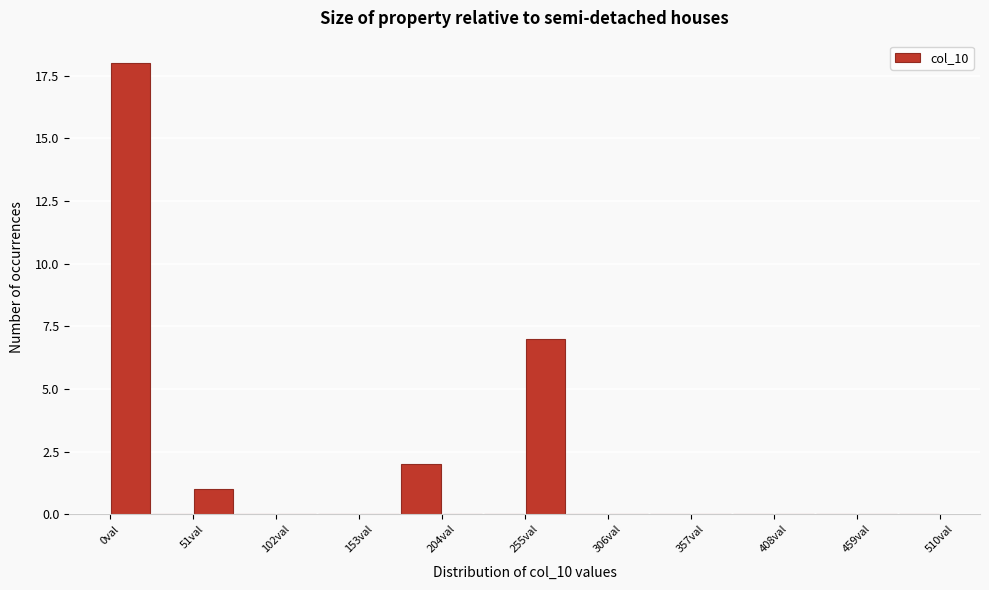

Read against the x-axis, roughly where is the centre of the tallest bar?

10